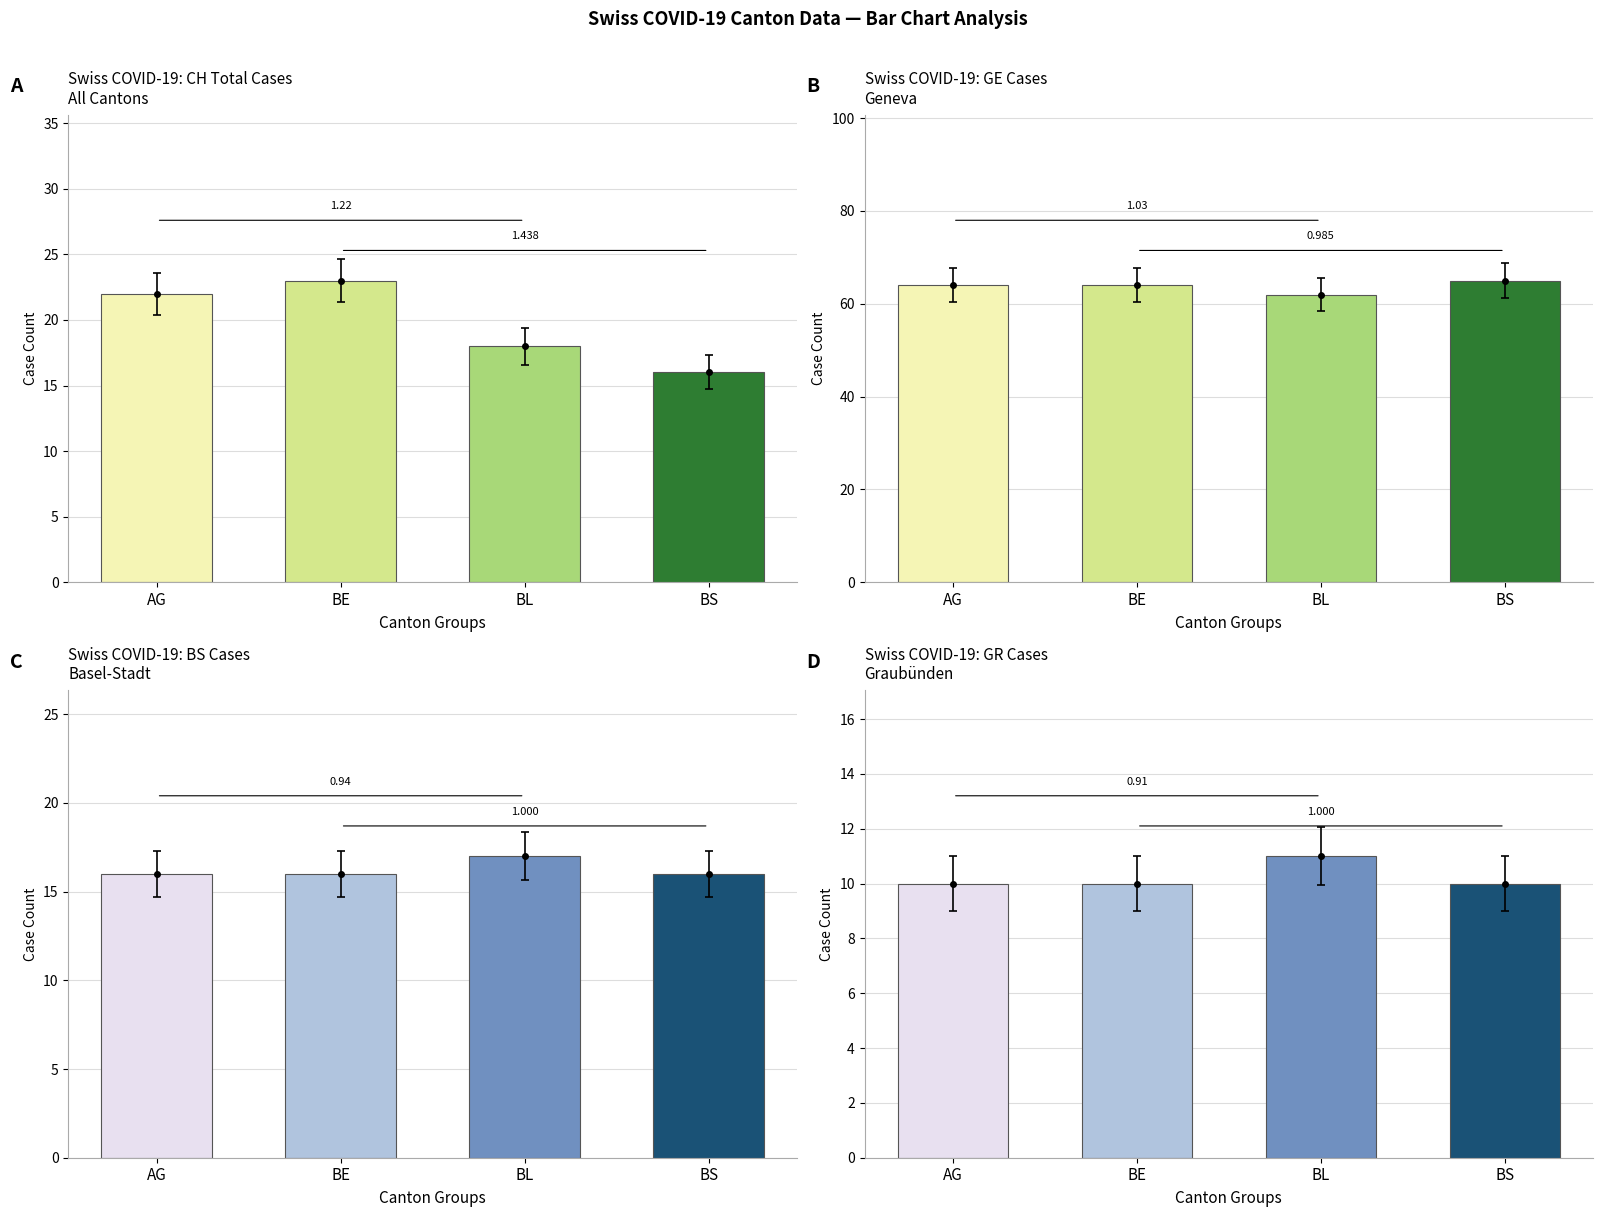

Count the number of categories in the chart.

4